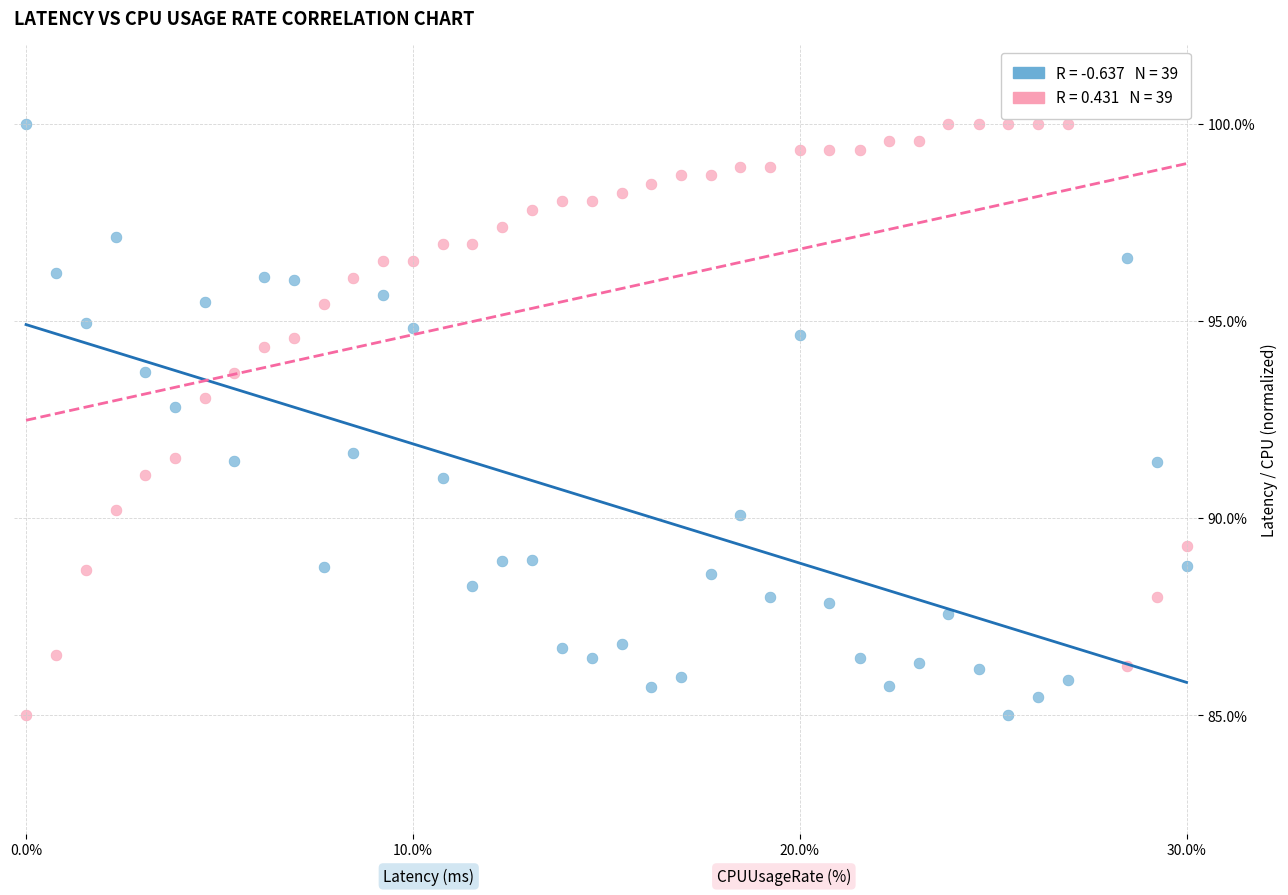

Across all data points, what is the range of Y values (max minus min)?

15.0